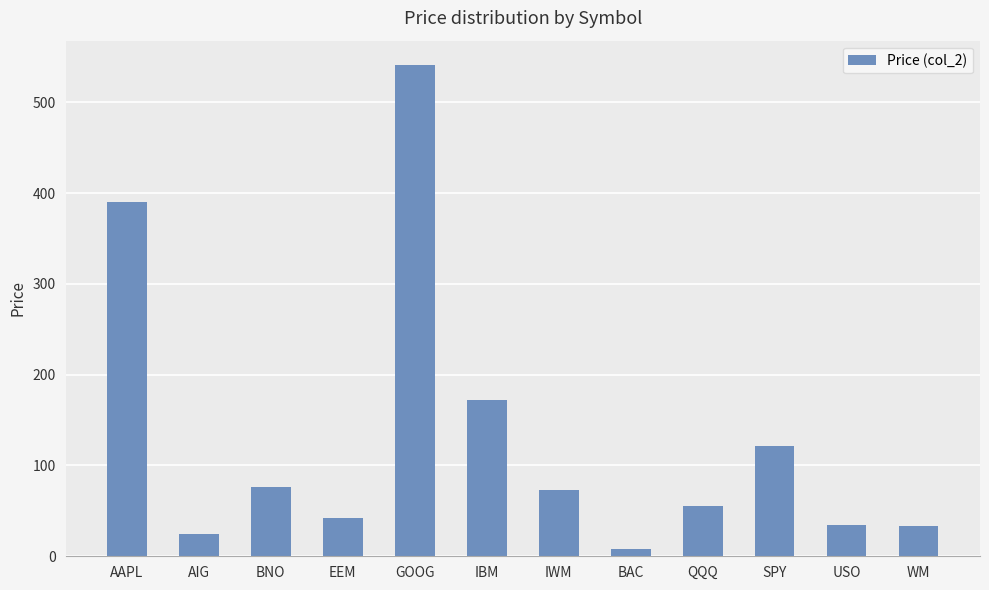

What position from the left is BNO?

3